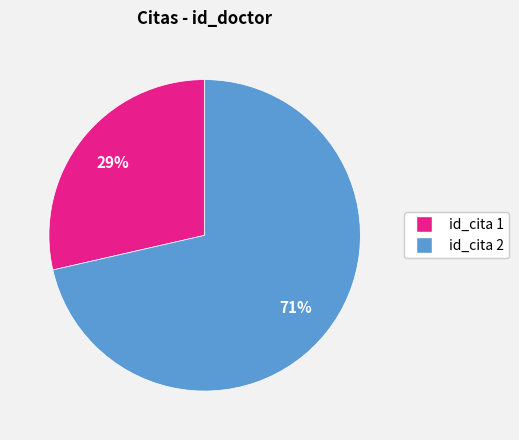

Count the number of slices in the pie.

2